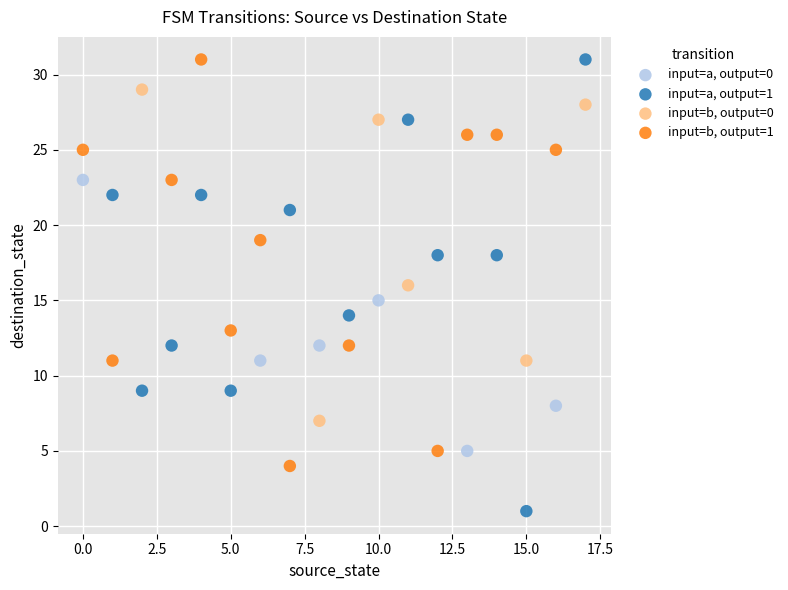

Which series reaches the minimum Y coordinate?

input=a, output=1